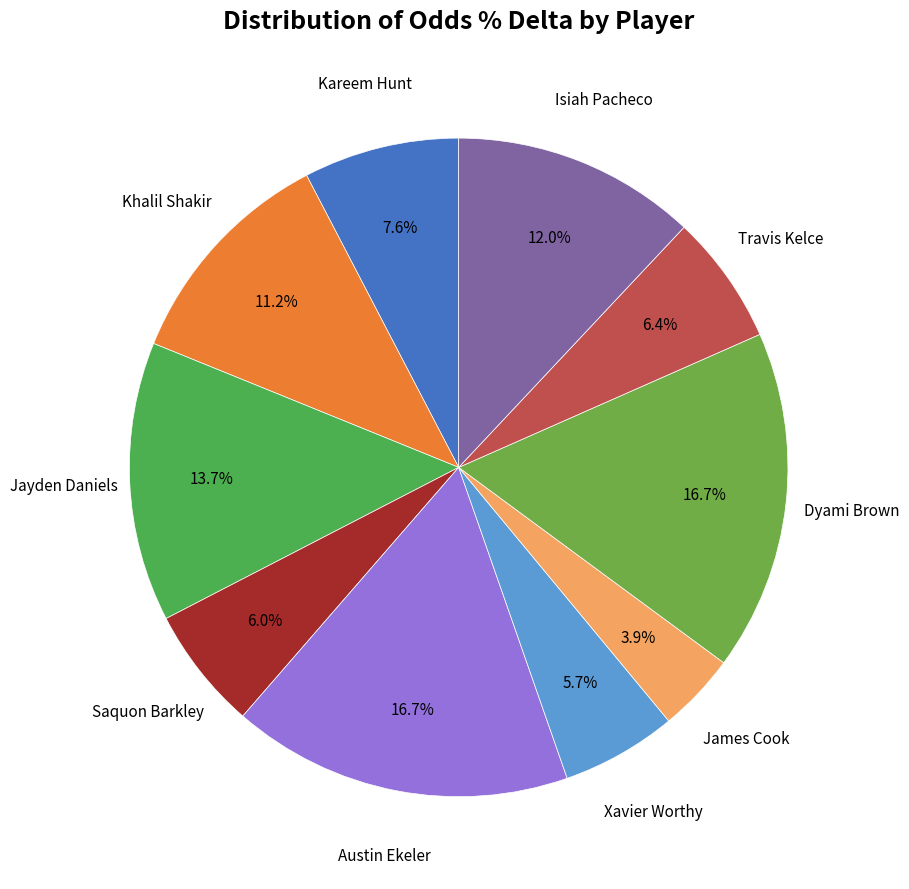

Which slice is the smallest?

James Cook